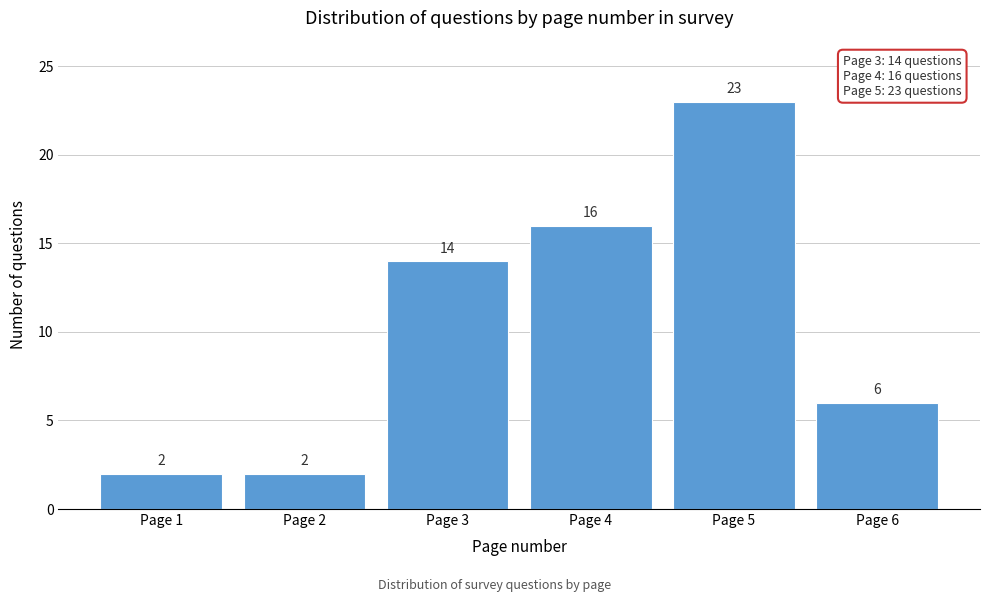

Reading right to left, what are all the values shown in this chart?

6	23	16	14	2	2